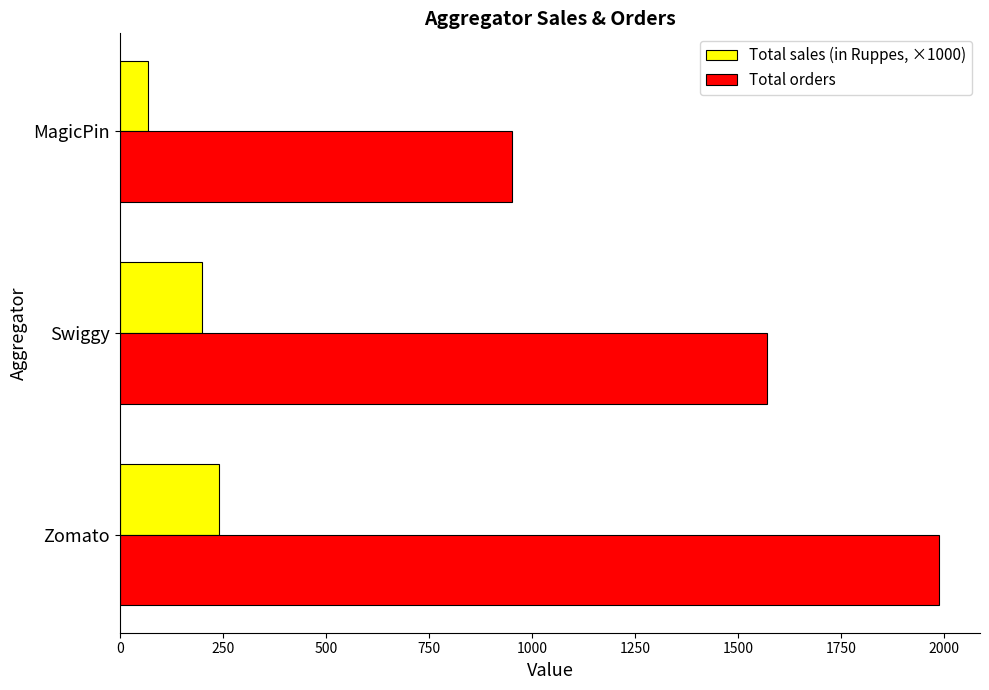

Rank the categories by Total orders value from highest to lowest.

Zomato, Swiggy, MagicPin